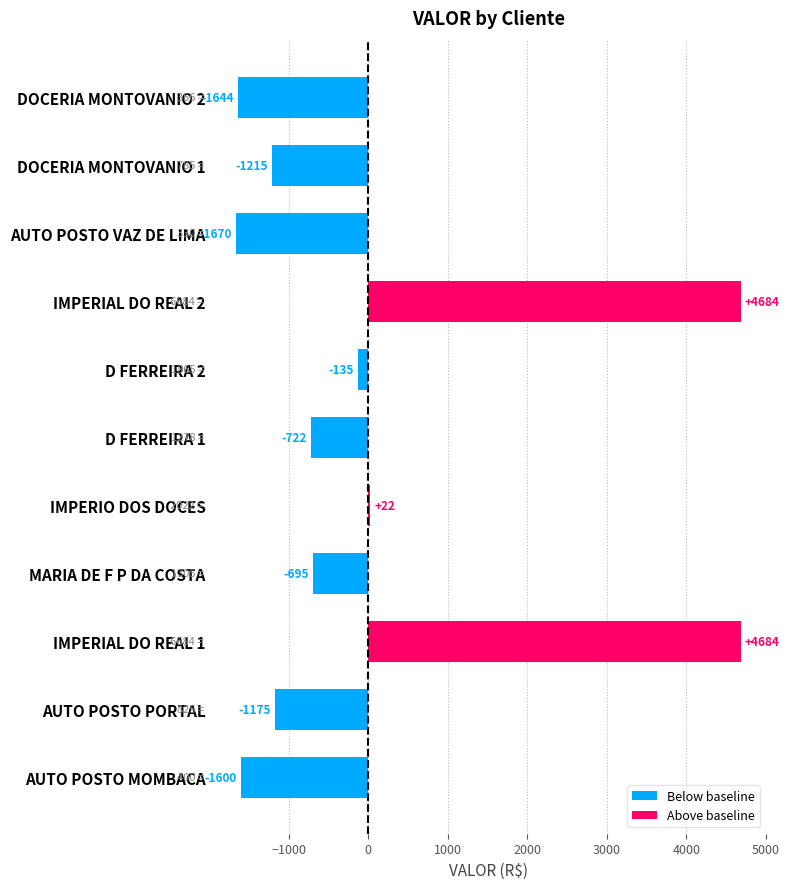

Where is Below baseline nearest to the value -902?

D FERREIRA 1